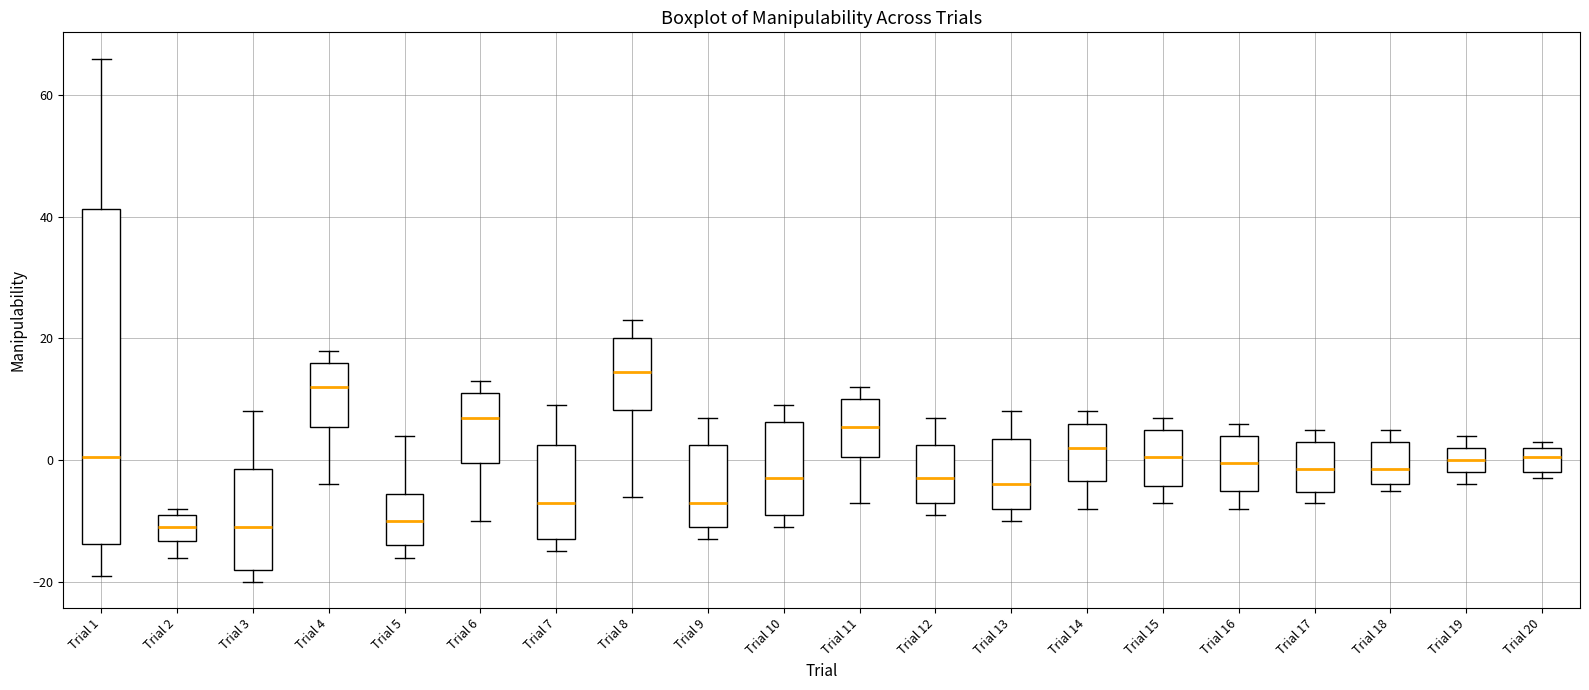

Reading left to right, read every box against the y-axis: the position of its median line, the range the box covers, and the ends of its whiskers. The values are not printed on the chart, so give them approximately, as read against the axis.

Trial 1: median 0, box -14 to 42, whiskers -18 to 66
Trial 2: median -10, box -14 to -8, whiskers -16 to -8 (just above the box's upper edge)
Trial 3: median -10, box -18 to -2, whiskers -20 to 8
Trial 4: median 12, box 6 to 16, whiskers -4 to 18
Trial 5: median -10, box -14 to -6, whiskers -16 to 4
Trial 6: median 8, box 0 to 12, whiskers -10 to 14
Trial 7: median -6, box -12 to 2, whiskers -14 to 10
Trial 8: median 14, box 8 to 20, whiskers -6 to 24
Trial 9: median -6, box -10 to 2, whiskers -12 to 8
Trial 10: median -2, box -8 to 6, whiskers -10 to 10
Trial 11: median 6, box 0 to 10, whiskers -6 to 12
Trial 12: median -2, box -6 to 2, whiskers -8 to 8
Trial 13: median -4, box -8 to 4, whiskers -10 to 8
Trial 14: median 2, box -4 to 6, whiskers -8 to 8
Trial 15: median 0, box -4 to 6, whiskers -6 to 8
Trial 16: median 0, box -4 to 4, whiskers -8 to 6
Trial 17: median -2, box -6 to 4, whiskers -6 (just below the box's lower edge) to 6
Trial 18: median -2, box -4 to 4, whiskers -4 (just below the box's lower edge) to 6
Trial 19: median 0, box -2 to 2, whiskers -4 to 4
Trial 20: median 0, box -2 to 2, whiskers -2 (just below the box's lower edge) to 4